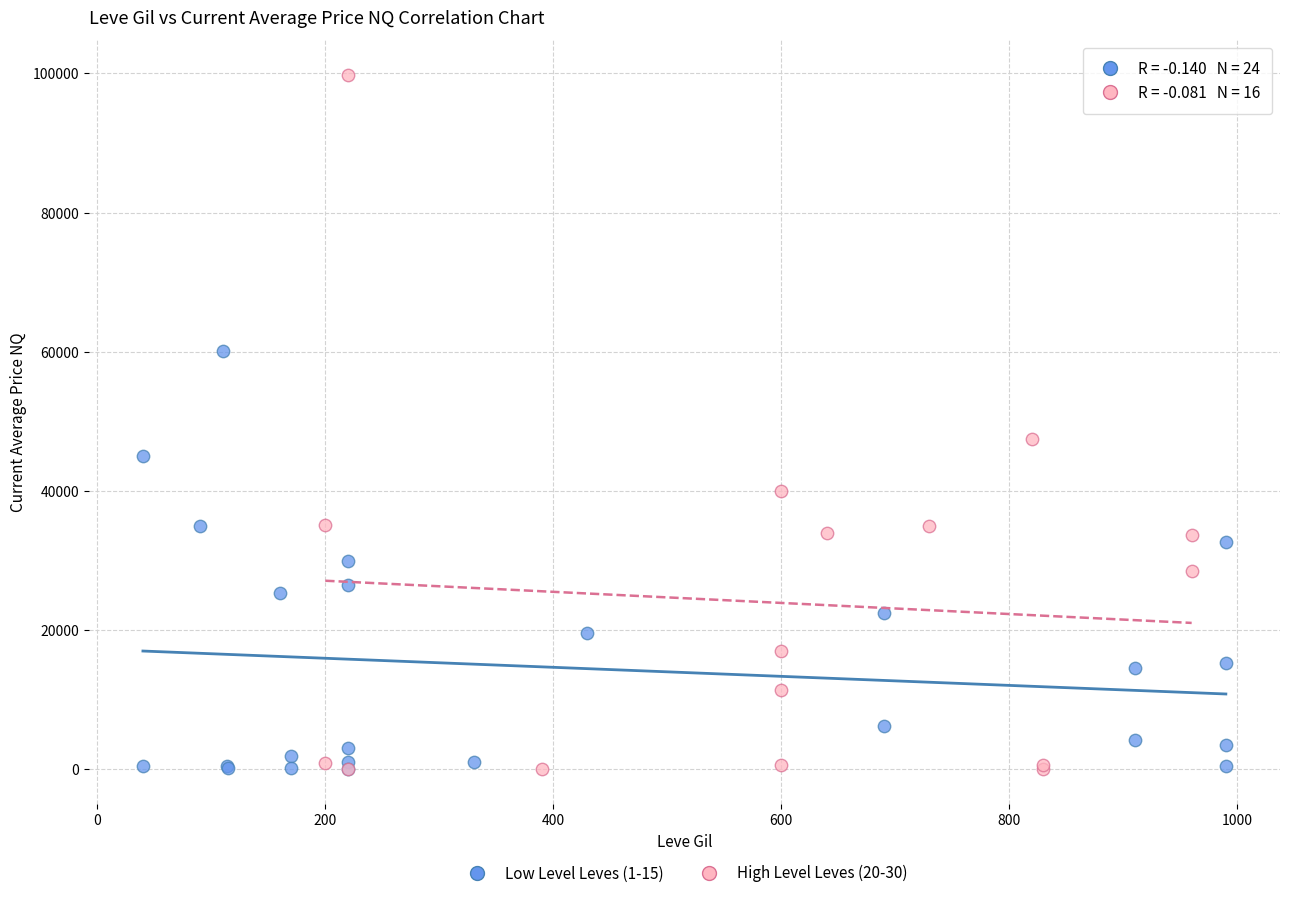

Which series reaches the maximum Y coordinate?

High Level Leves (20-30)